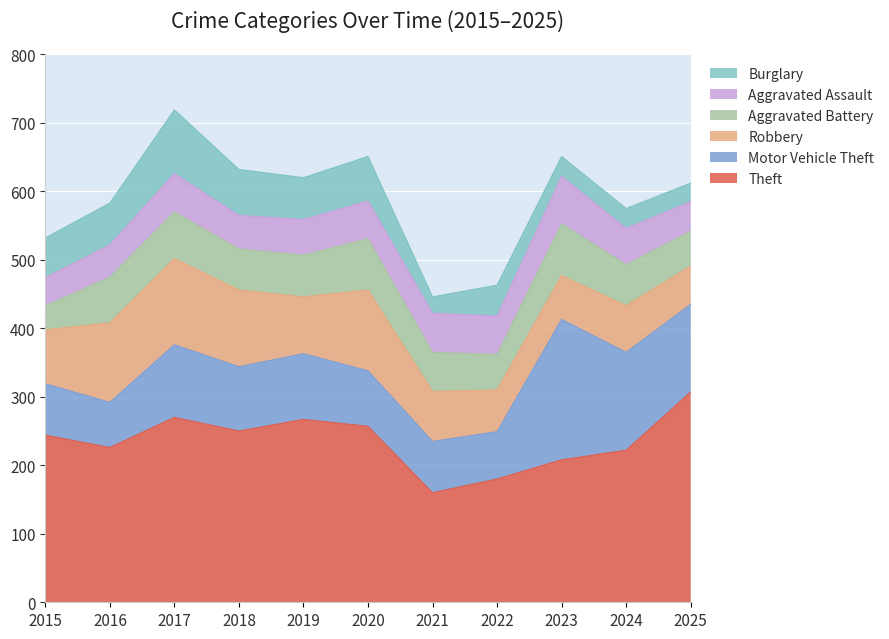

How many series are shown in this chart?

6